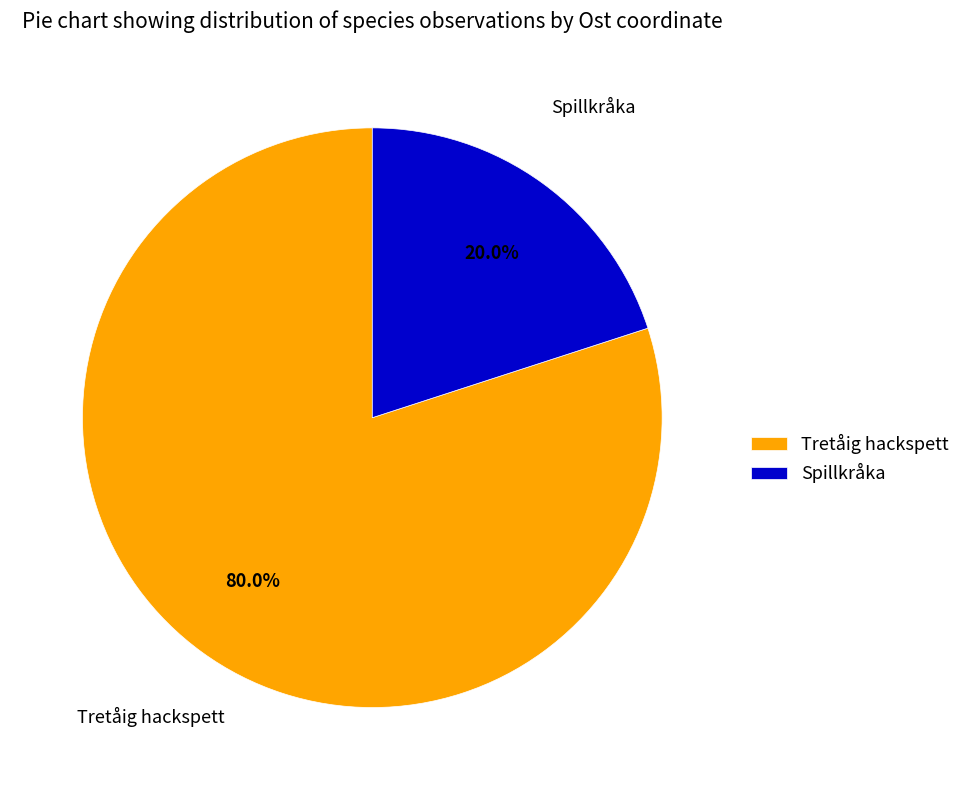

Is there a majority slice in this chart?

Yes